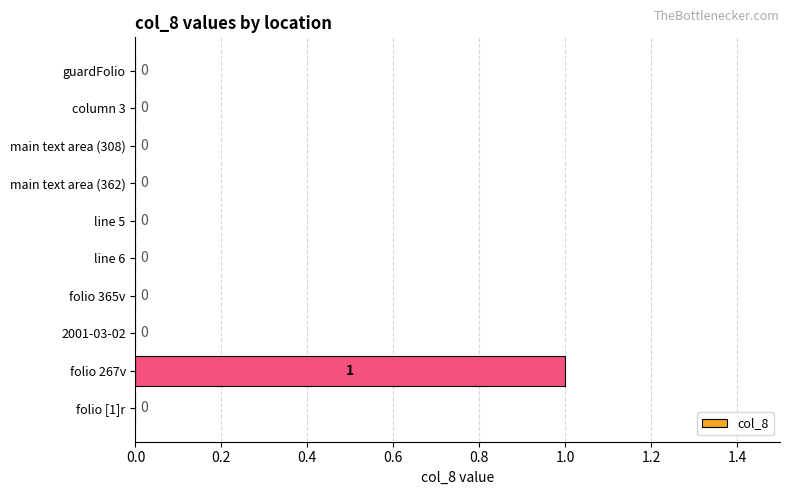

How many values are between 0 and 1?

10